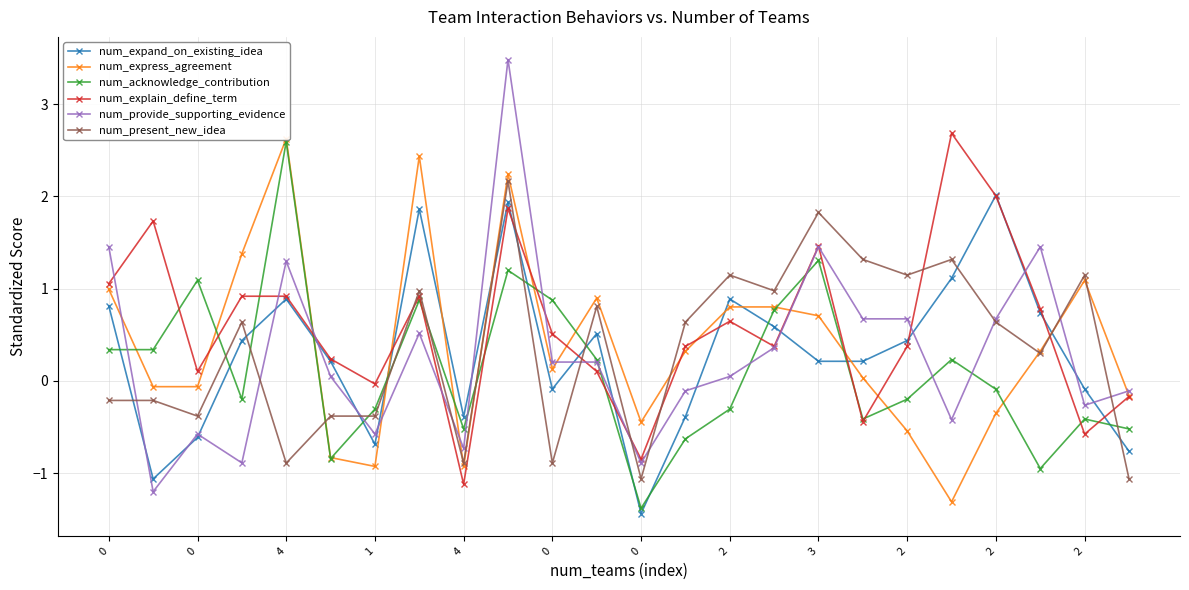

What are all the series names shown in the legend?

num_expand_on_existing_idea, num_express_agreement, num_acknowledge_contribution, num_explain_define_term, num_provide_supporting_evidence, num_present_new_idea